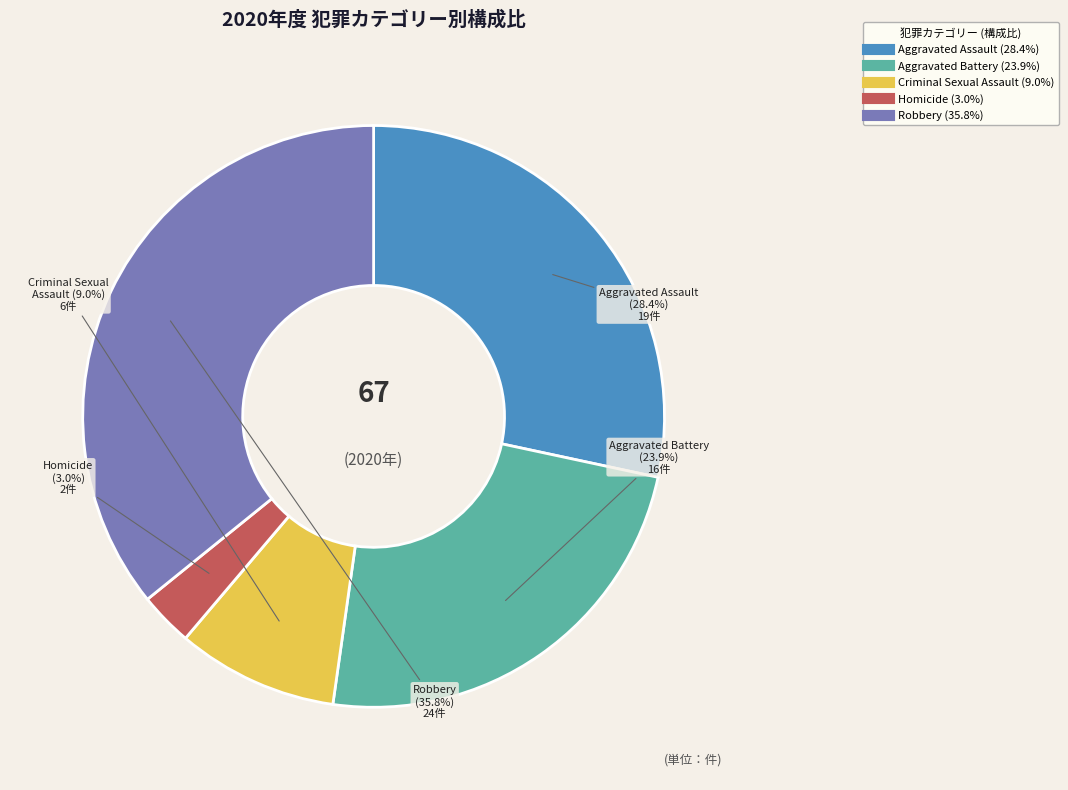

Rank the categories by value from highest to lowest.

Robbery, Aggravated Assault, Aggravated Battery, Criminal Sexual Assault, Homicide